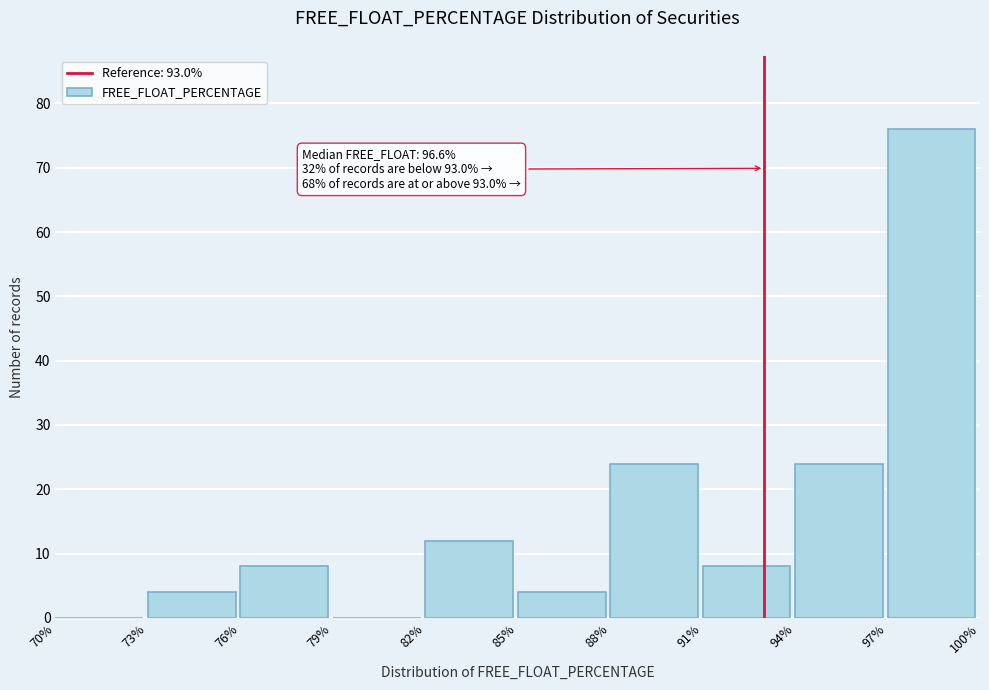

Over which range of the x-axis is the bar tallest?

97% to 100%